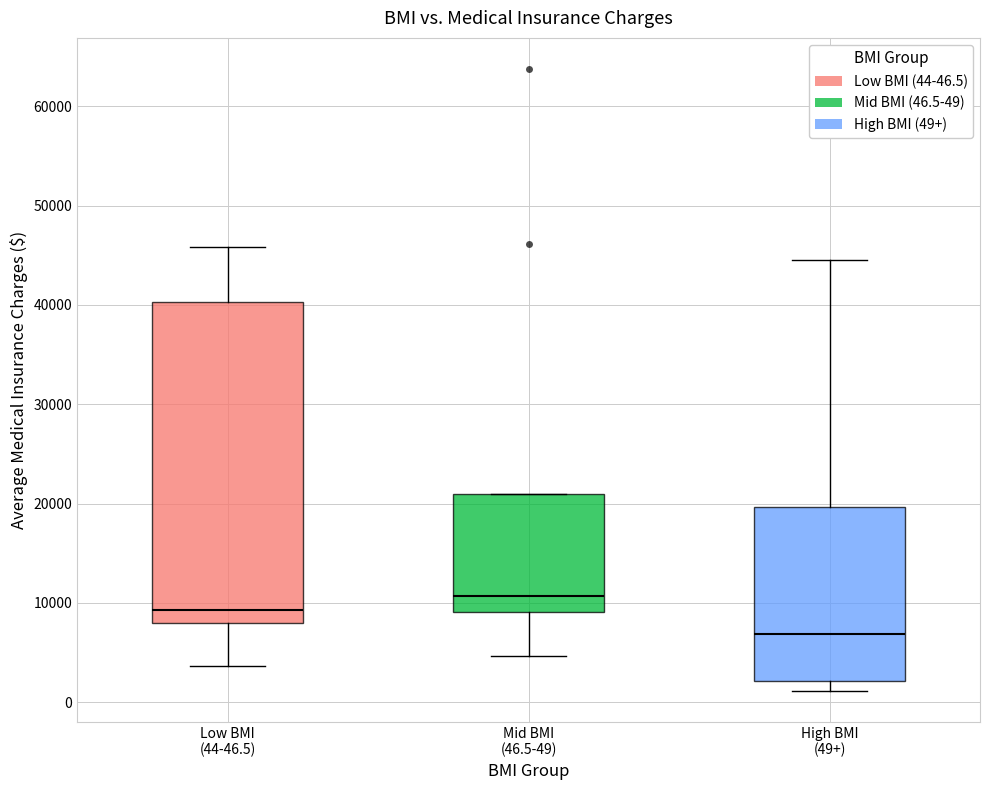

Reading left to right, read every box against the y-axis: the position of its median line, the range the box covers, and the ends of its whiskers. The values are not printed on the chart, so give them approximately, as read against the axis.

Low BMI (44-46.5): median 9000, box 8000 to 40000, whiskers 4000 to 46000
Mid BMI (46.5-49): median 11000, box 9000 to 21000, whiskers 5000 to 21000
High BMI (49+): median 7000, box 2000 to 20000, whiskers 1000 to 45000